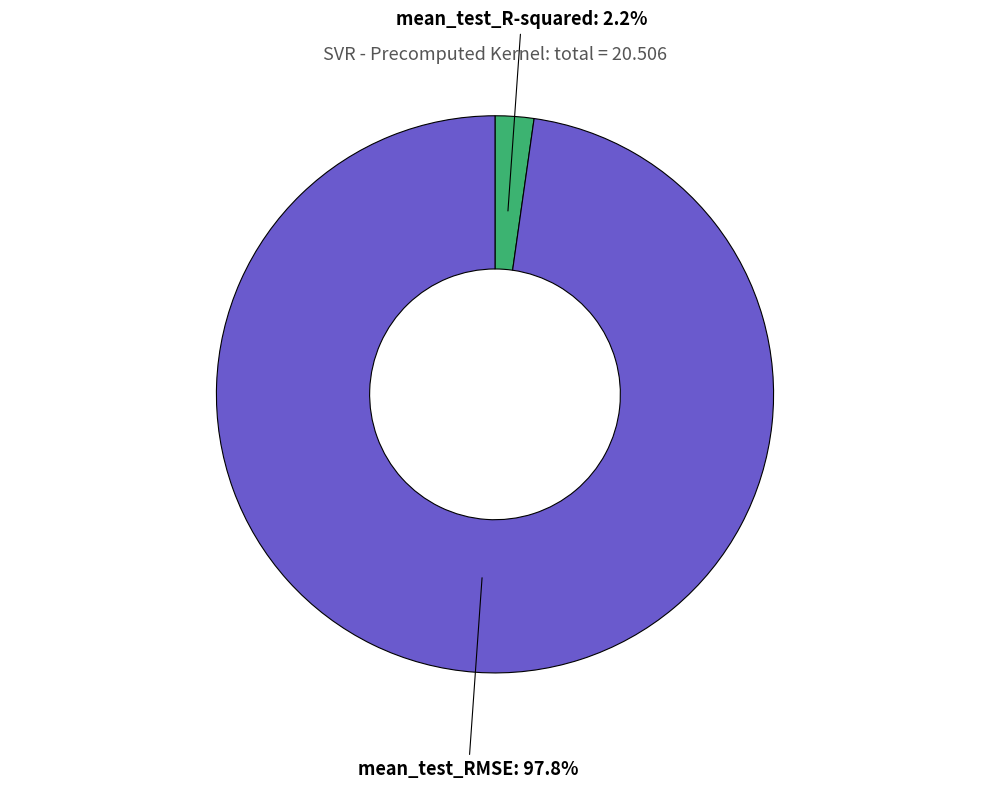

To the nearest percent, what percentage of the pie is mean_test_RMSE?

98%